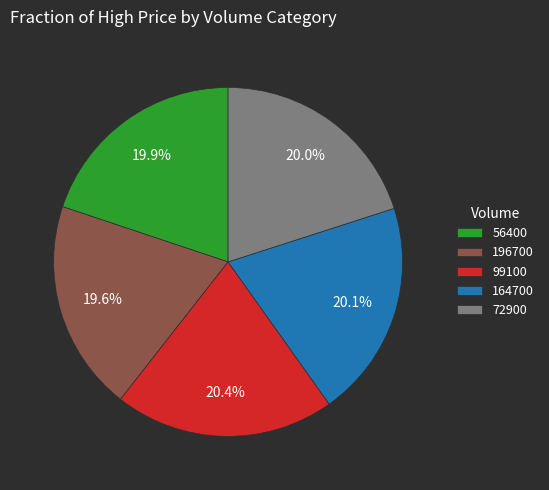

How many slices are in this pie chart?

5